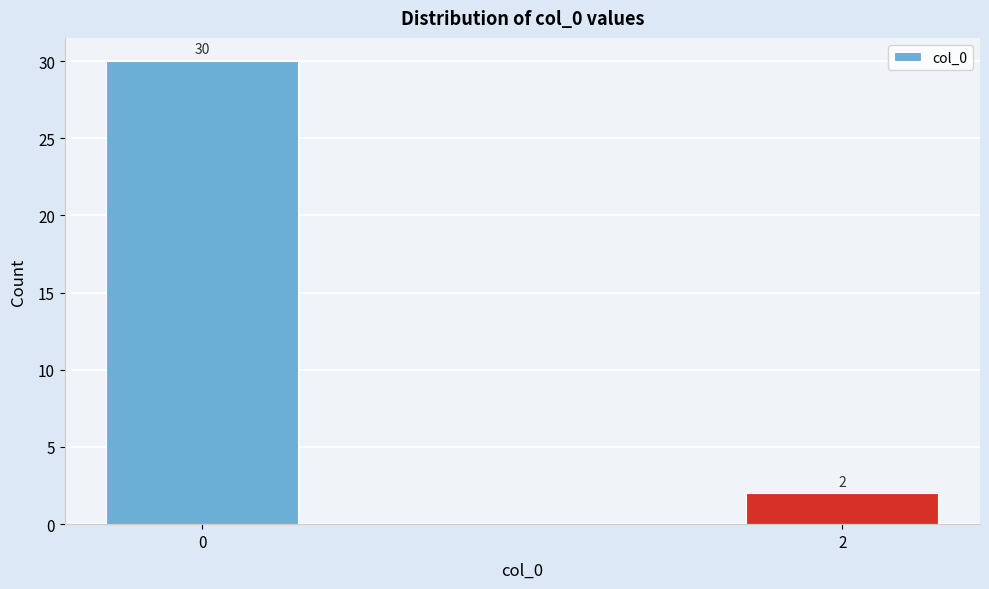

Reading left to right, list all the values displayed in this chart.

30	2